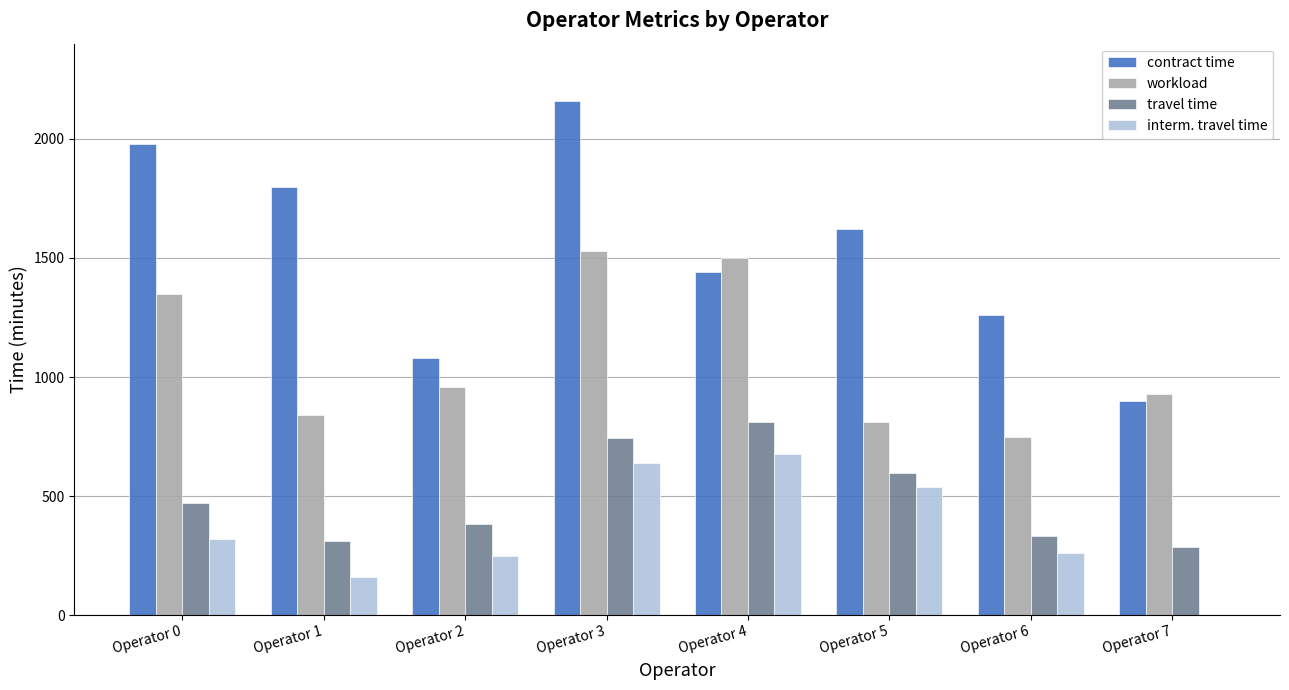

The value of interm. travel time at Operator 6 is 404. True or false?

False